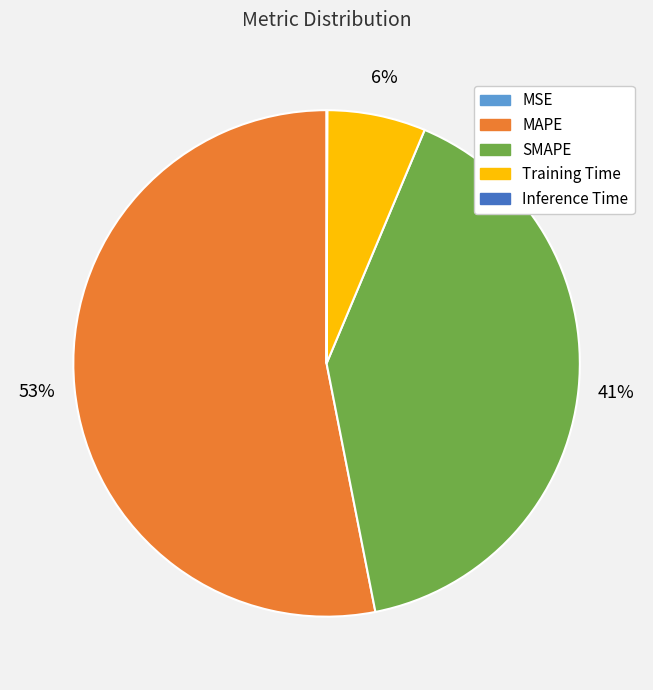

True or false: SMAPE accounts for 41% of the total.

True